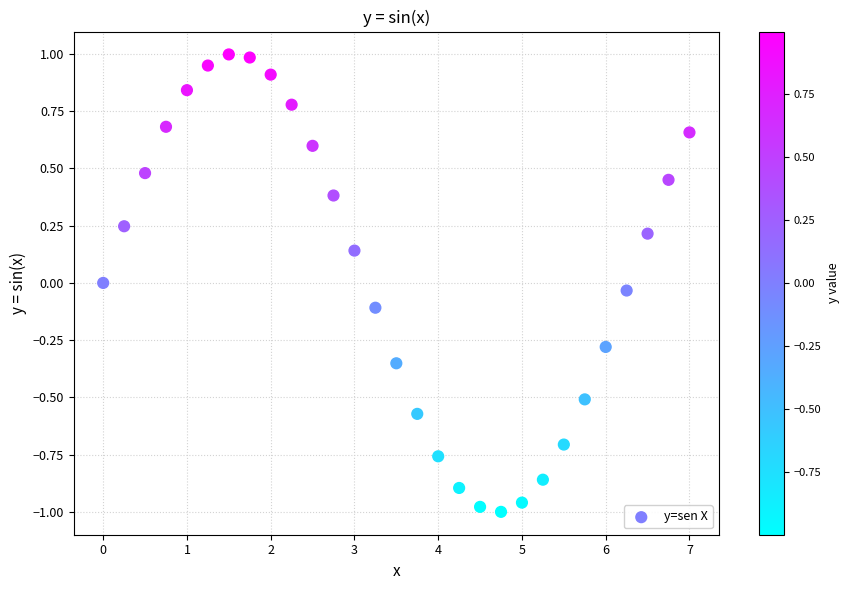

What is the range of Y values (max minus min)?

2.0